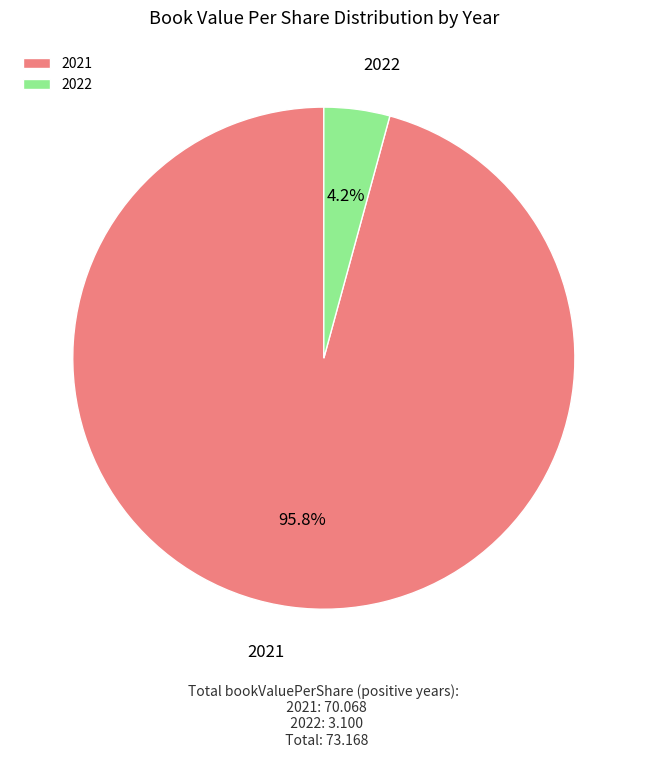

The 2021 slice represents 81% of the pie. True or false?

False